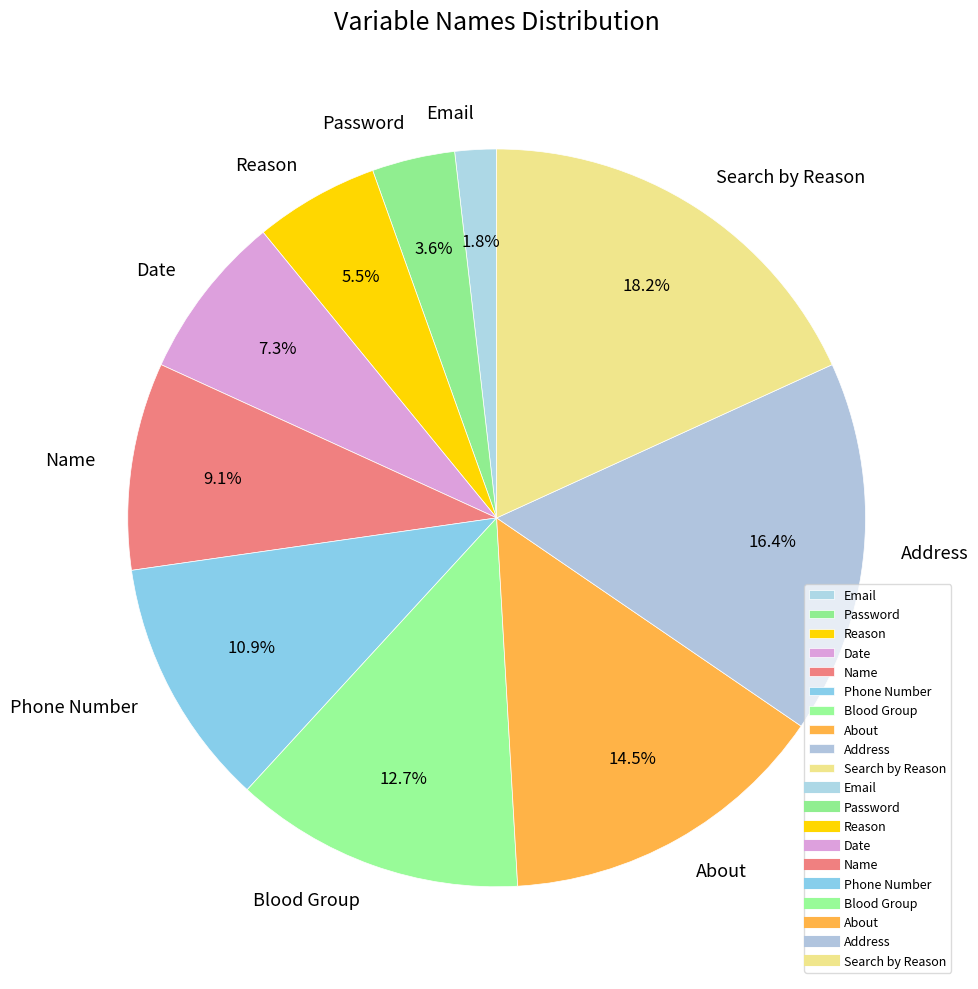

Is it true that Date is 17% of the pie?

False